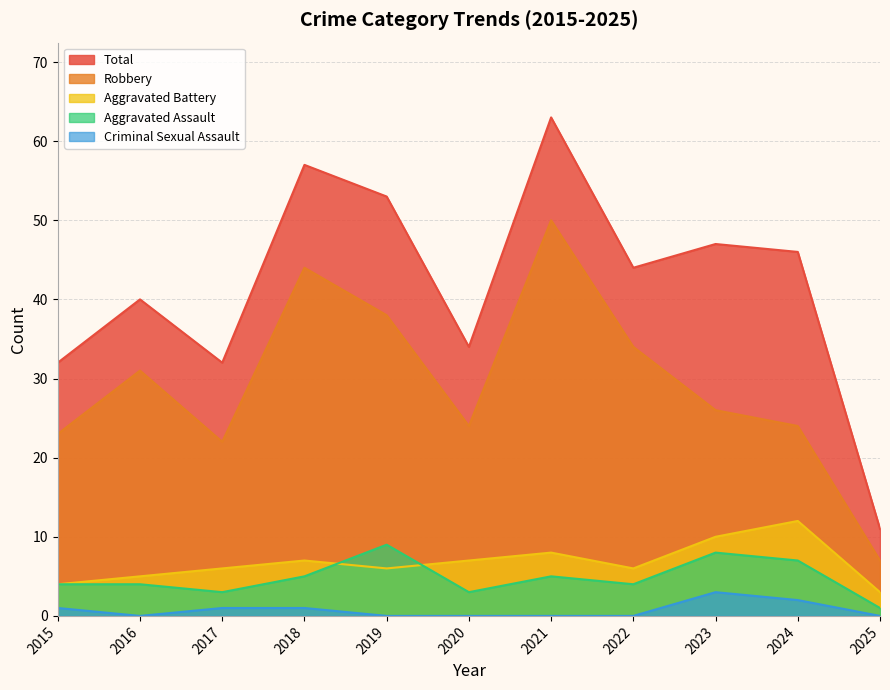

What is the maximum value for Total?

63